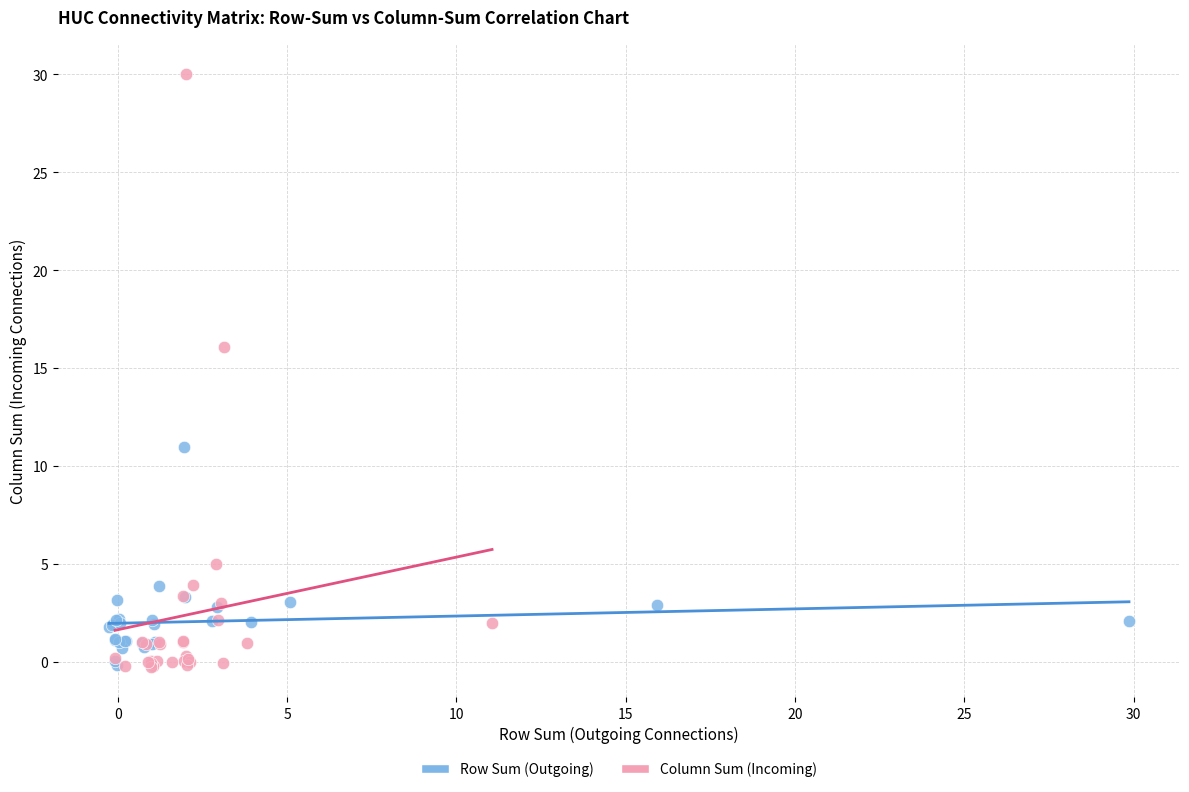

Which series has the largest Y range (max minus min)?

Column Sum (Incoming)